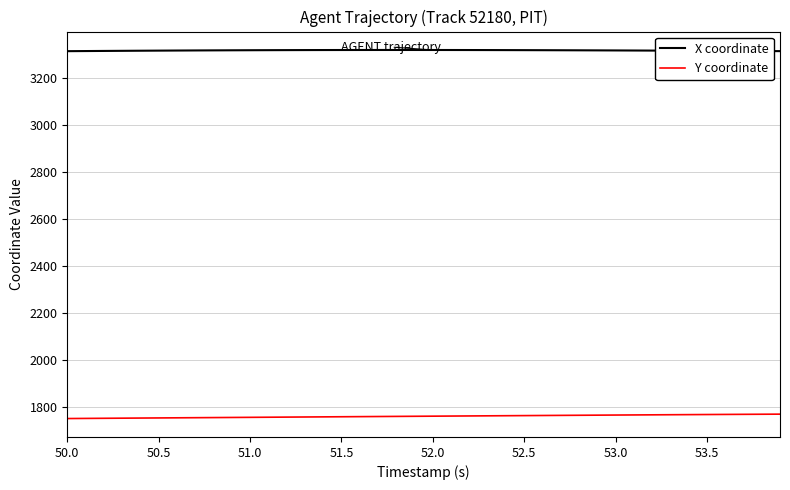

True or false: X coordinate and Y coordinate cross at least once.

False